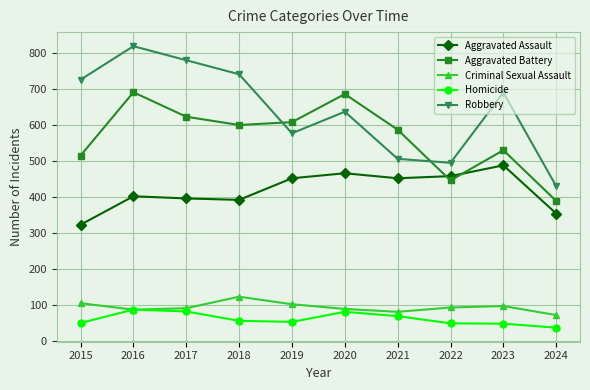

Which series changed the most between 2016 and 2020?

Robbery